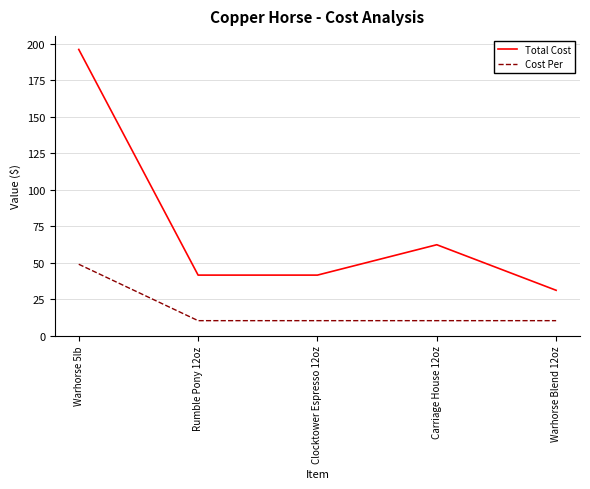

What is the minimum value shown in the chart?

10.4